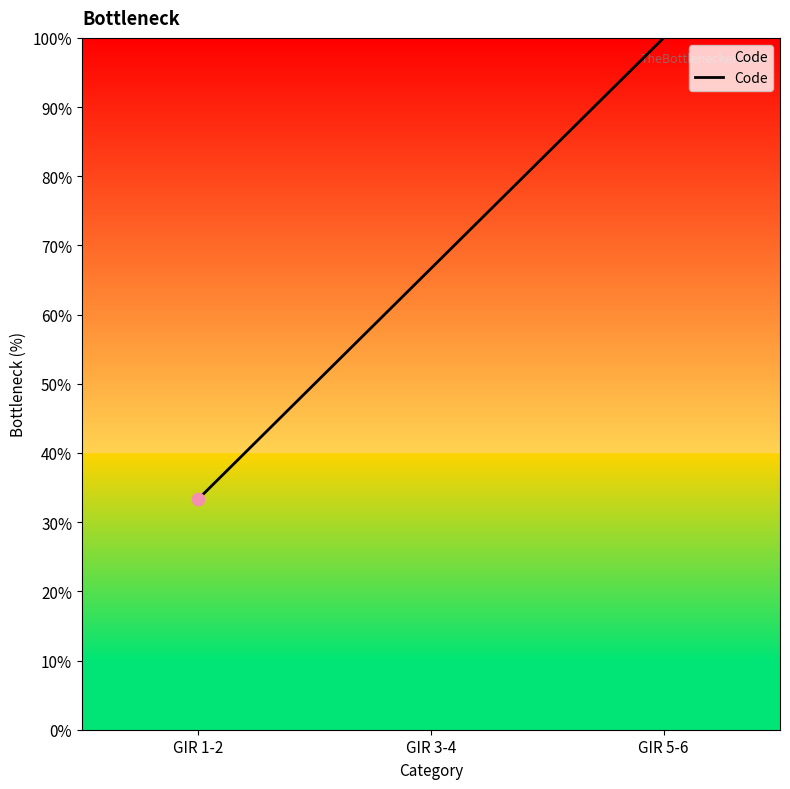

What is the change in value from GIR 1-2 to GIR 5-6?

+66.7